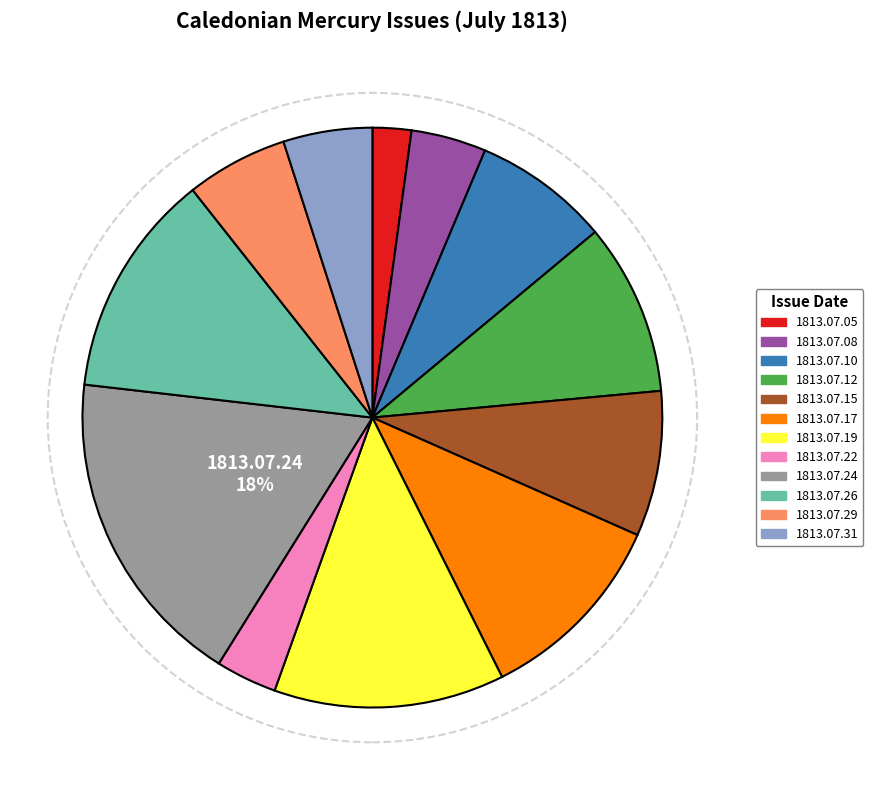

Which category has the smallest portion of the pie?

1813.07.05